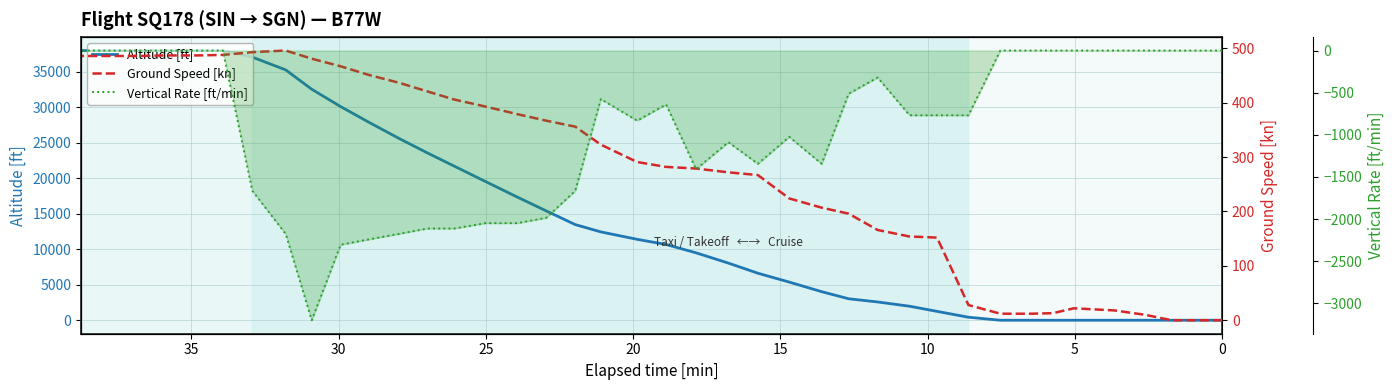

What are all the series names shown in the legend?

altitude, ground_speed, vertical_rate